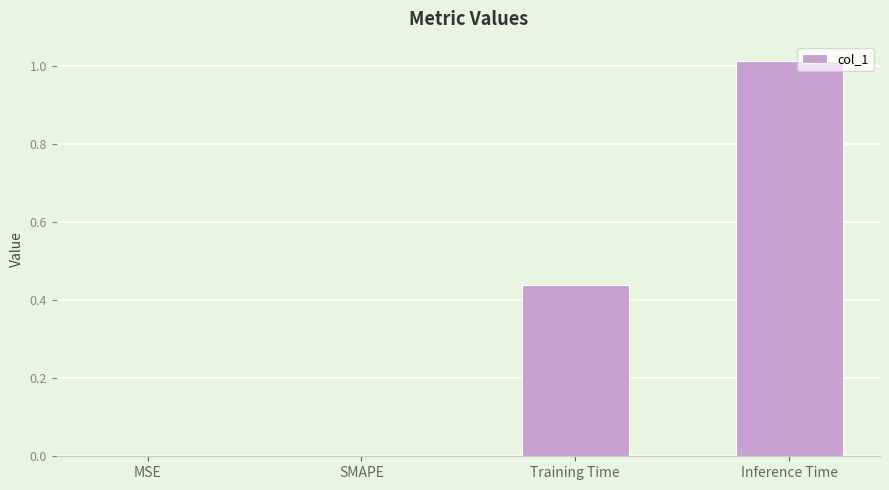

What is the sum of all values?

1.5